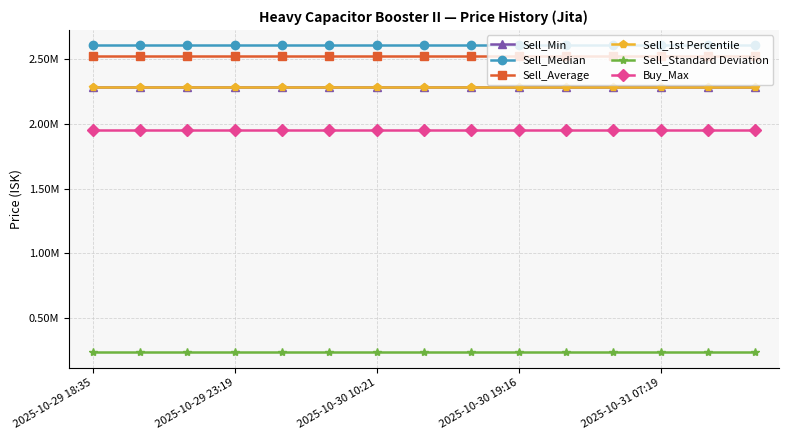

What is the lowest value of the Sell_1st Percentile series?

2289000.0